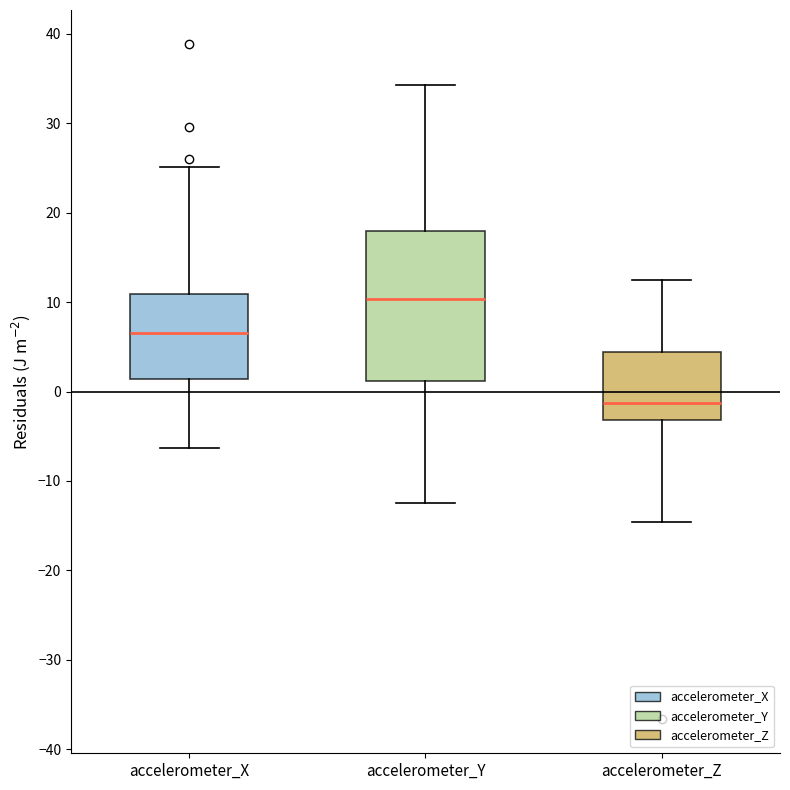

Which box is the tallest, from its lower edge to its upper edge?

accelerometer_Y